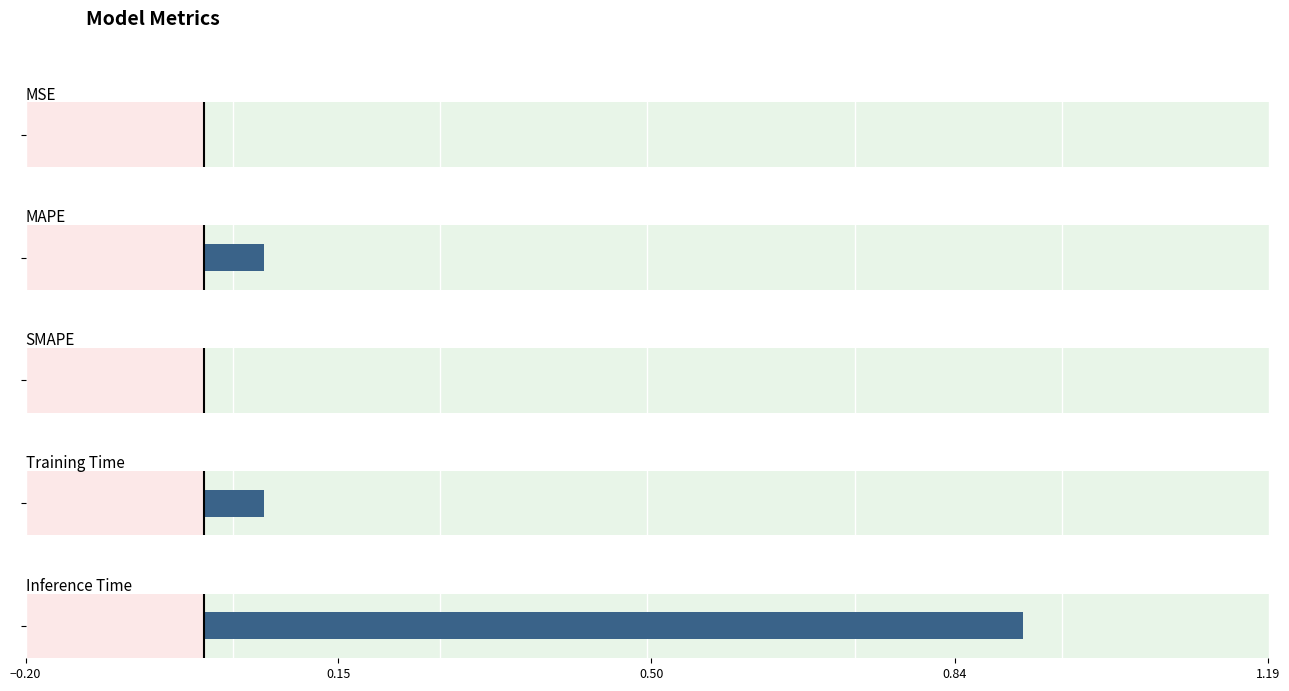

What is the difference between the second highest and second lowest values?

0.1